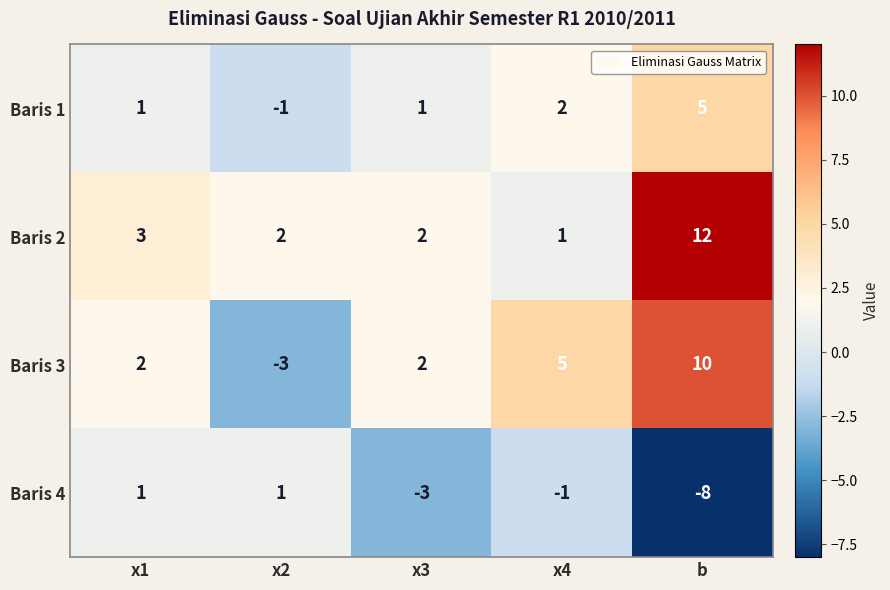

Reading left to right, extract all data points from this chart.

Baris 1: x1=1	x2=-1	x3=1	x4=2	b=5
Baris 2: x1=3	x2=2	x3=2	x4=1	b=12
Baris 3: x1=2	x2=-3	x3=2	x4=5	b=10
Baris 4: x1=1	x2=1	x3=-3	x4=-1	b=-8